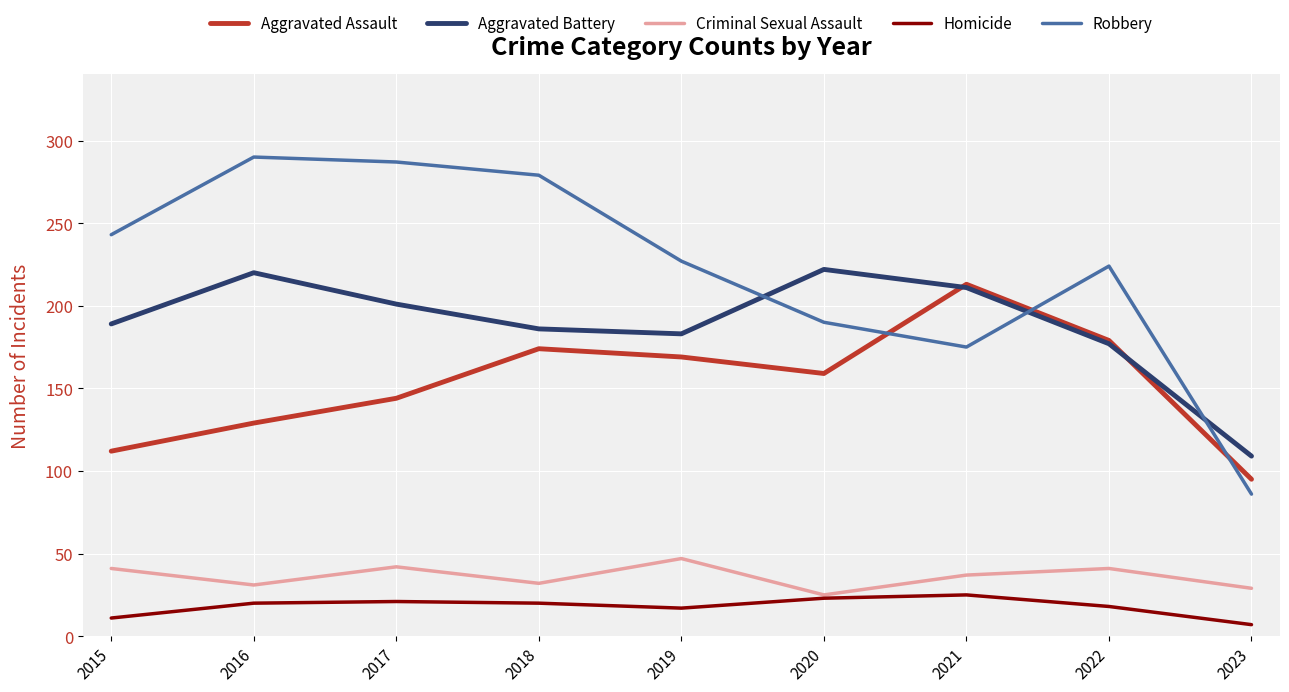

What is the minimum value shown in the chart?

7